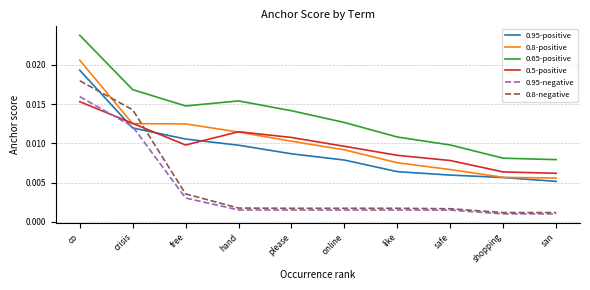

List the series in order of their peak value, highest first.

0.65-positive, 0.8-positive, 0.95-positive, 0.8-negative, 0.95-negative, 0.5-positive